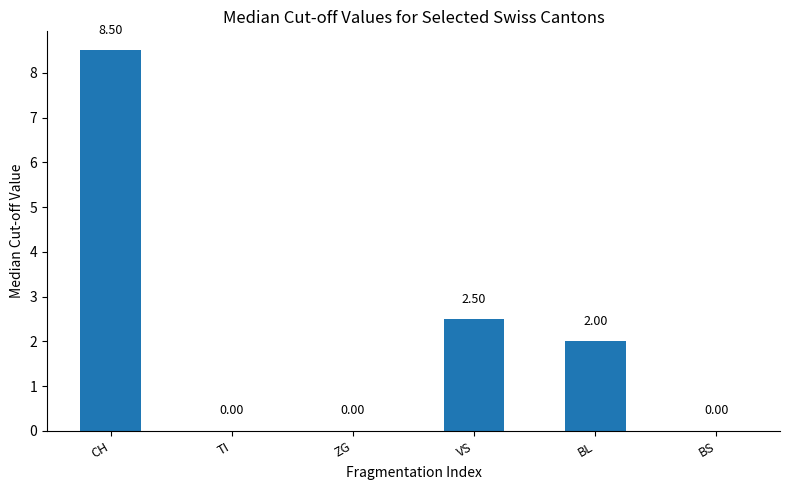

How many values are above zero?

3